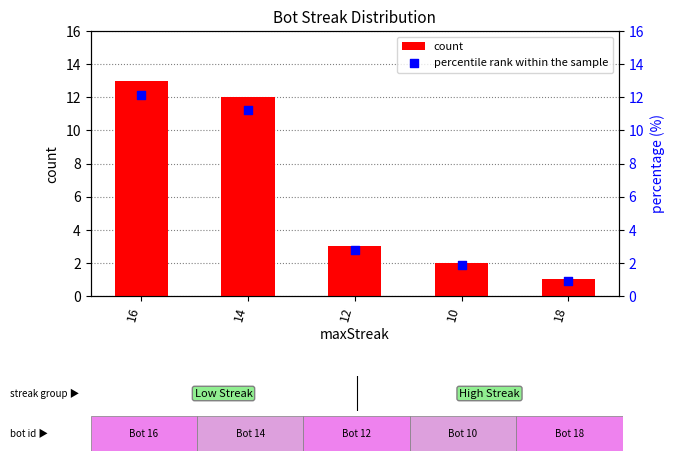

Which series has the largest total across all categories?

count